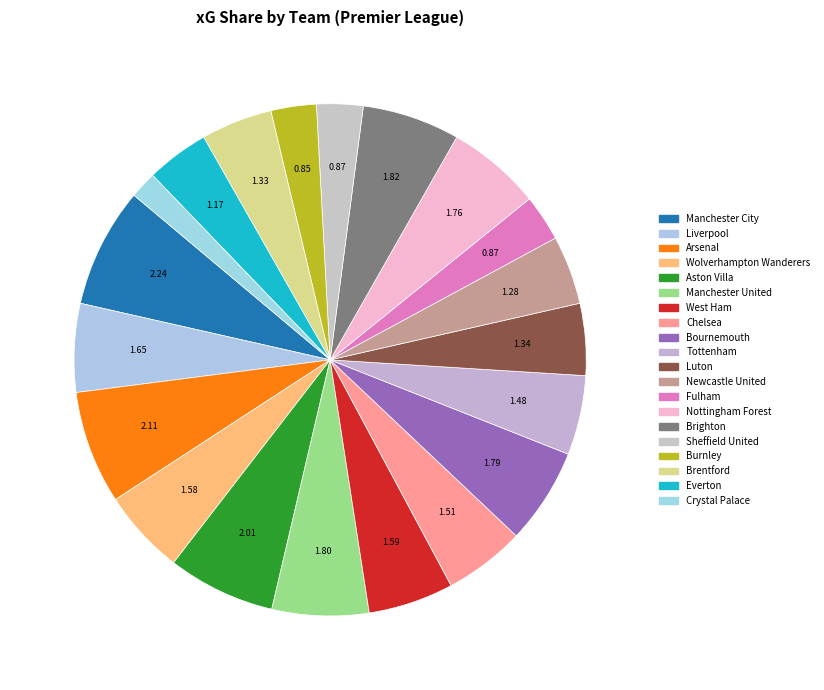

True or false: Liverpool accounts for 18% of the total.

False